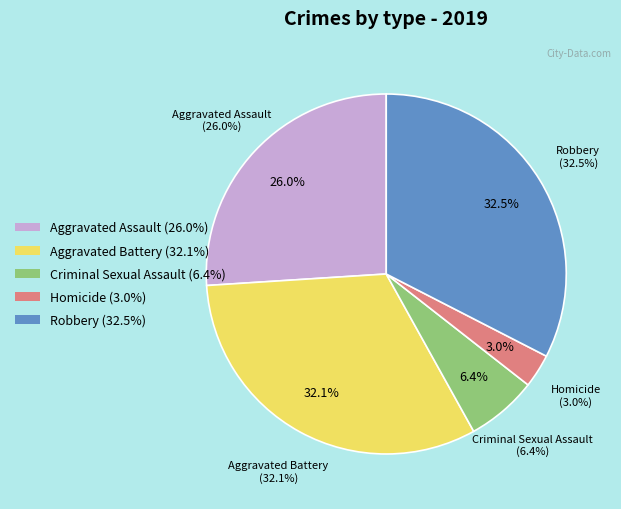

How many segments does this pie chart have?

5